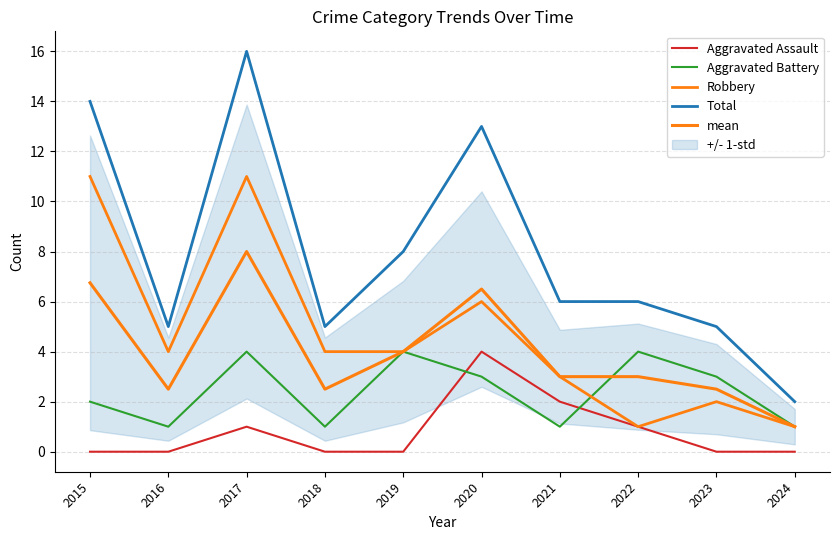

What is the difference between the Total values at 2019 and 2015?

6.0